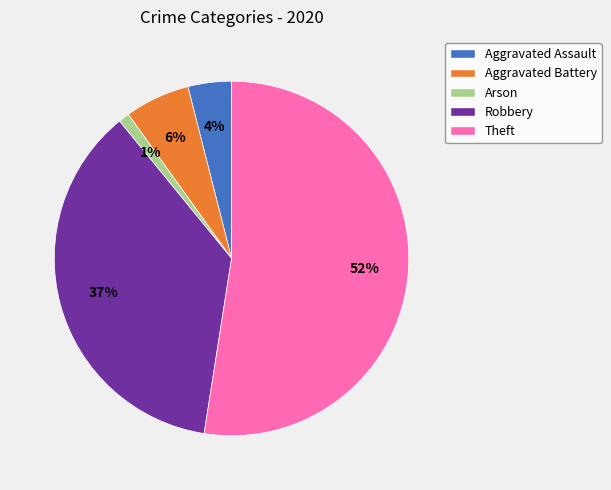

To the nearest percent, what is the difference between the largest and smallest slice percentages?

52%